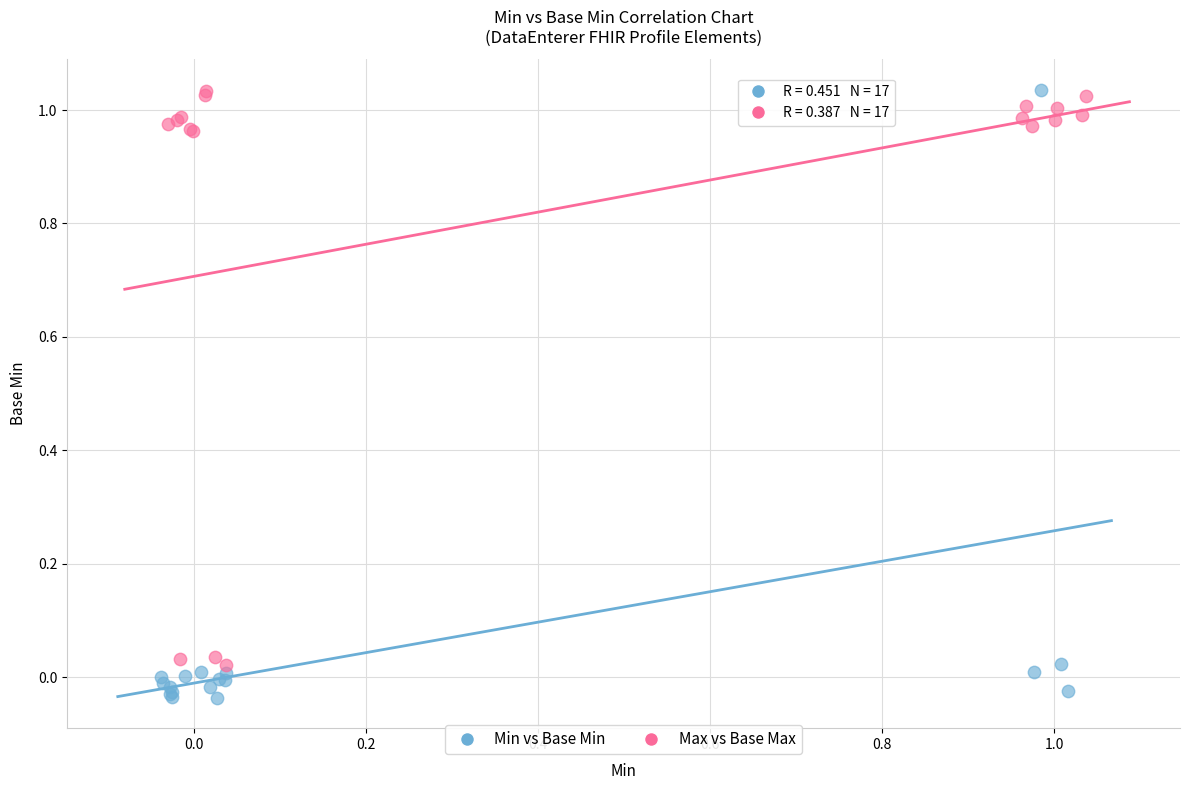

Which series has the largest Y range (max minus min)?

Min vs Base Min